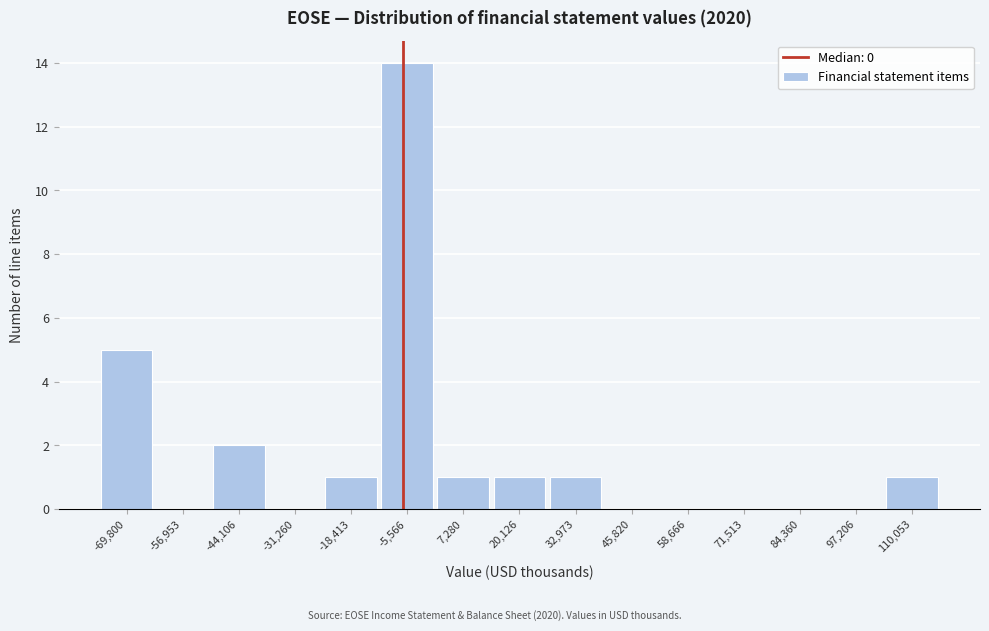

Reading left to right, list all the values displayed in this chart.

-69,800=5	-56,953=0	-44,106=2	-31,260=0	-18,413=1	-5,566=14	7,280=1	20,126=1	32,973=1	45,820=0	58,666=0	71,513=0	84,360=0	97,206=0	110,053=1